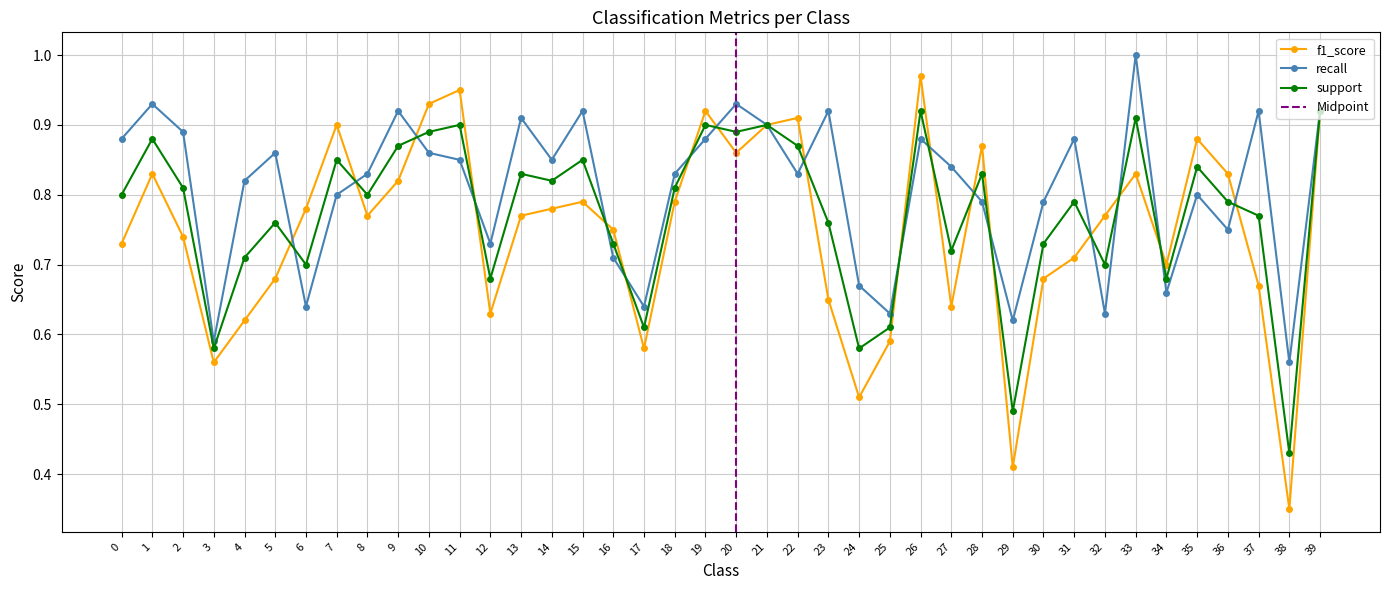

What is the value of the f1_score point at the 39th from the left?

0.3